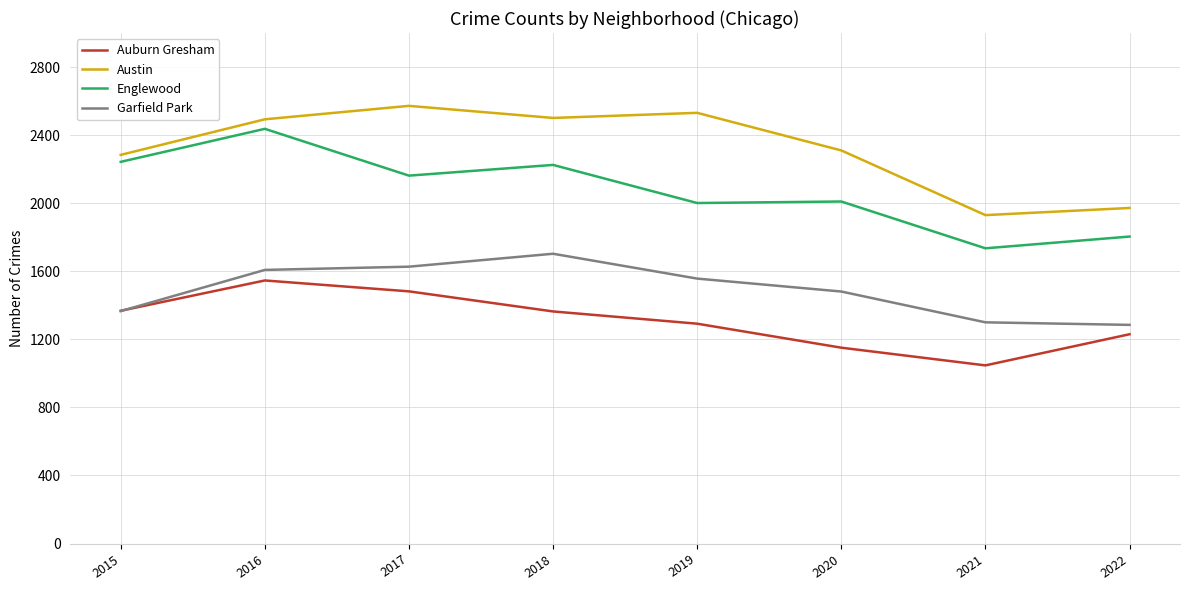

True or false: Garfield Park and Austin intersect in this chart.

False